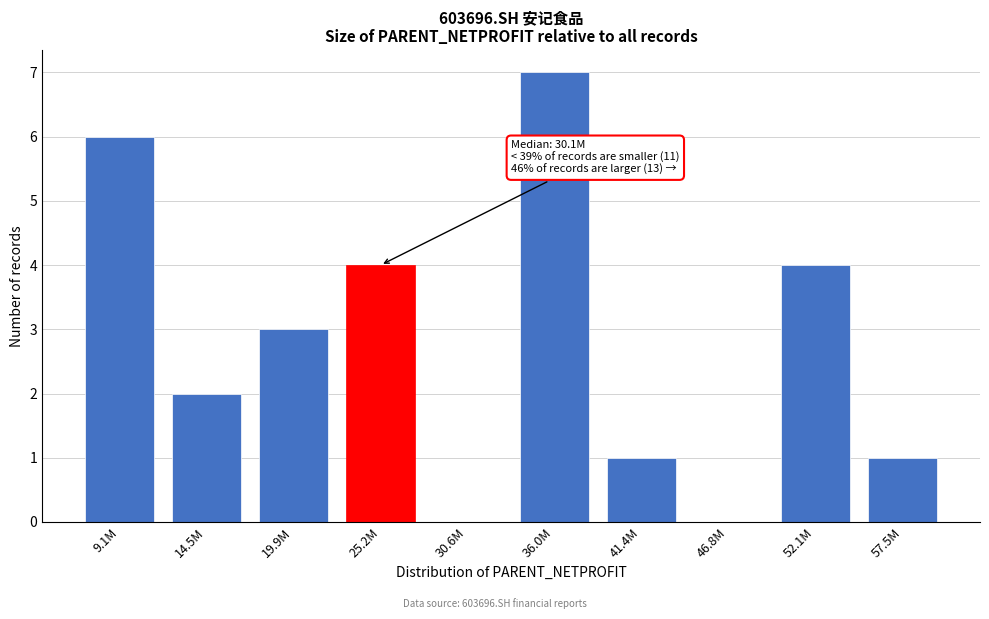

Reading left to right, list all the values displayed in this chart.

9.1M=6	14.5M=2	19.9M=3	25.2M=4	30.6M=0	36.0M=7	41.4M=1	46.8M=0	52.1M=4	57.5M=1